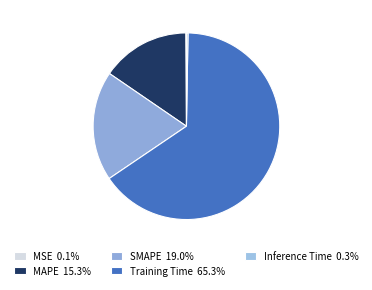

What is the total percentage of Training Time and SMAPE?

84.3%